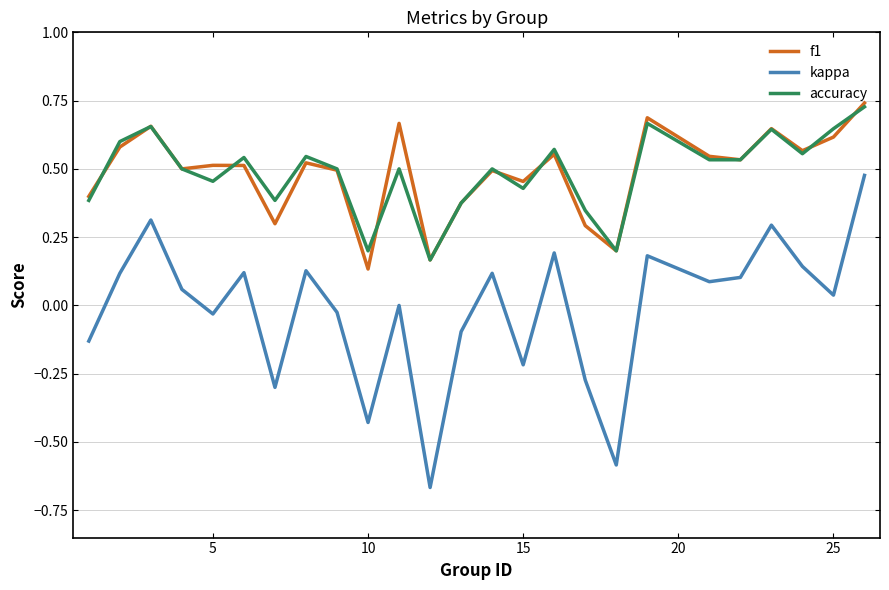

Which series has the largest range (max minus min)?

kappa